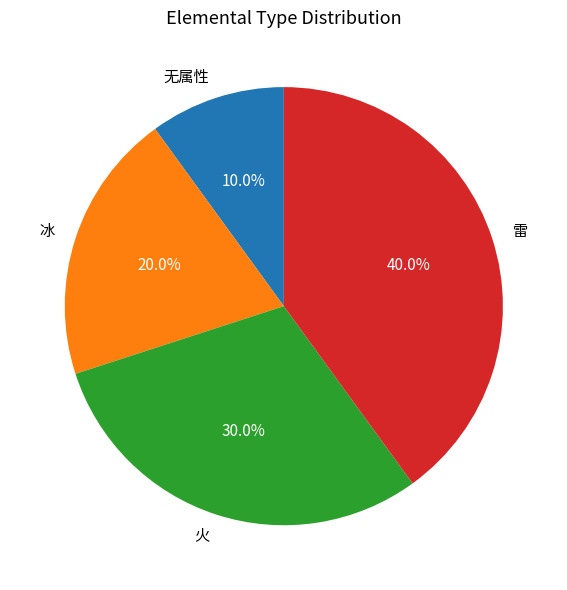

Which category has the smallest portion of the pie?

无属性